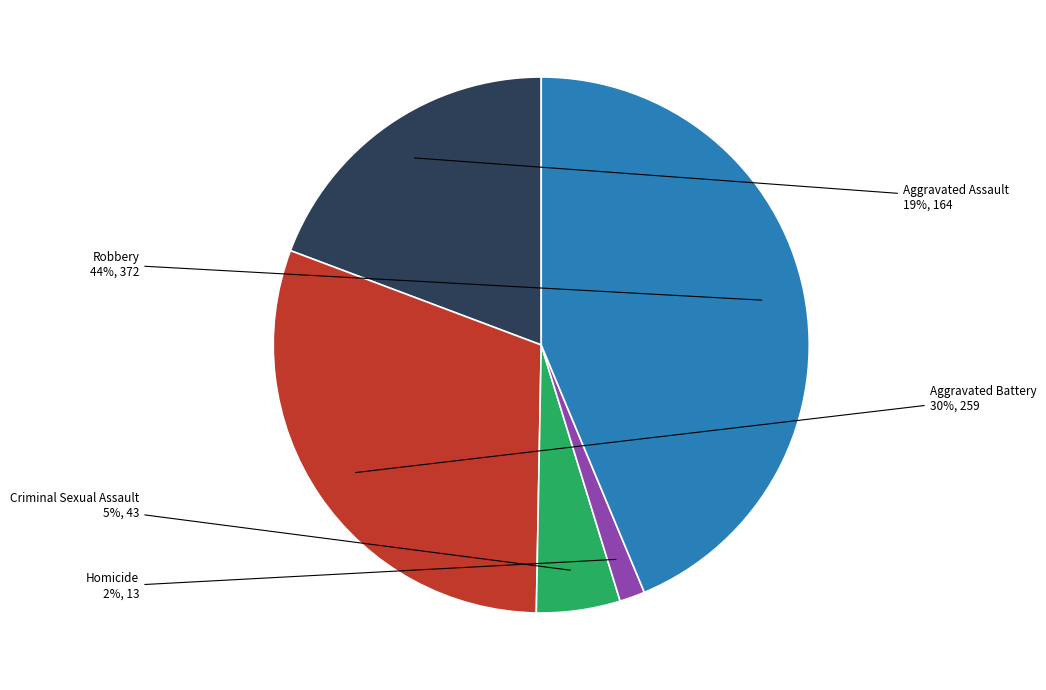

To the nearest percent, what is the combined percentage of Aggravated Battery and Homicide?

32%